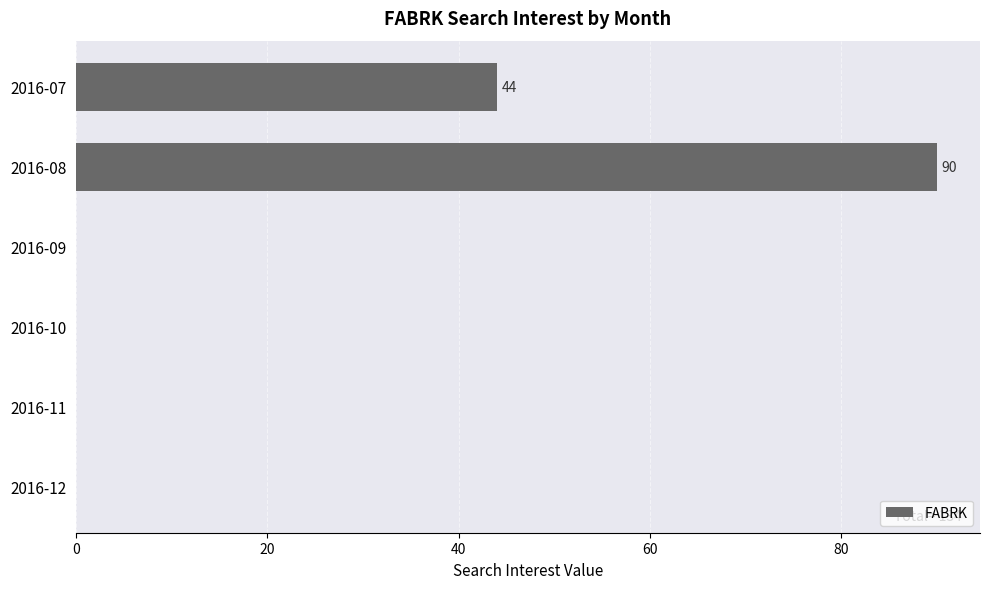

How many series are shown in this chart?

1